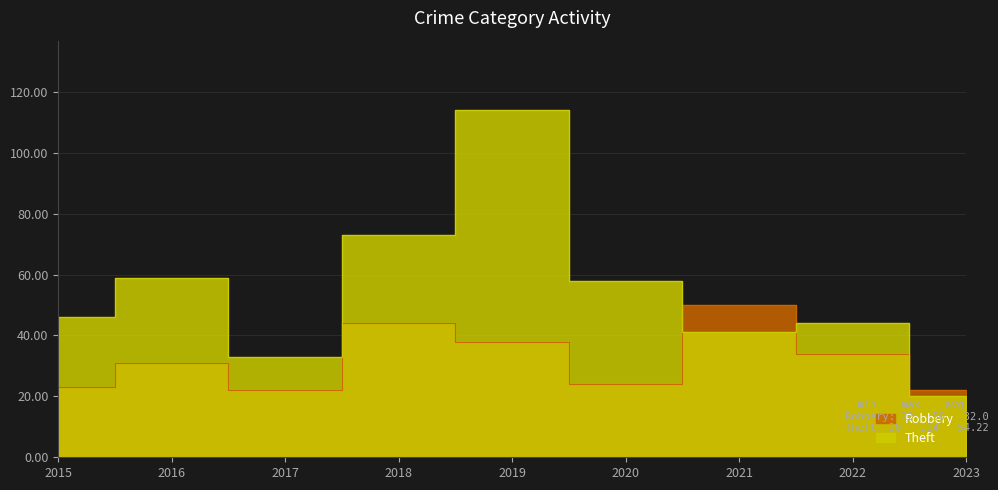

True or false: Theft and Robbery intersect in this chart.

True